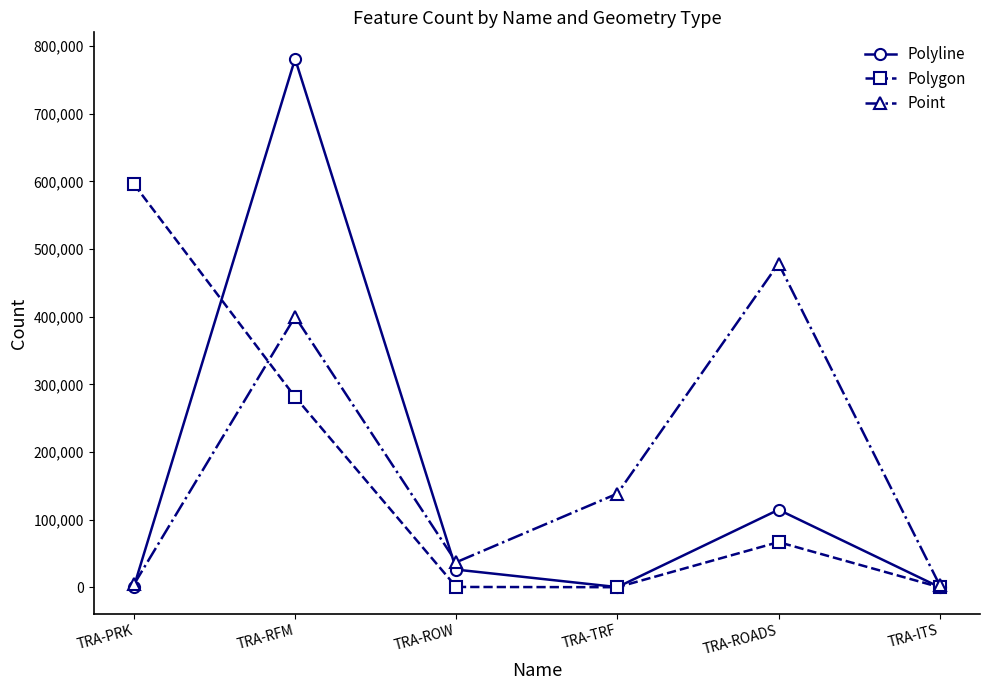

What position from the right is TRA-ROW?

4